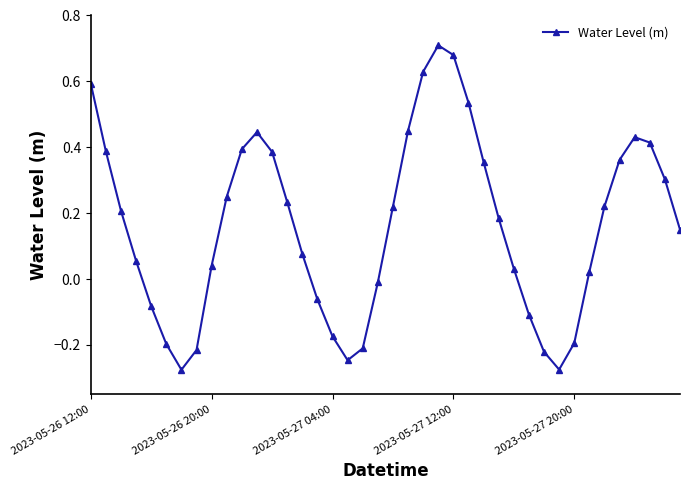

What is the difference between the second highest and second lowest values?

1.0